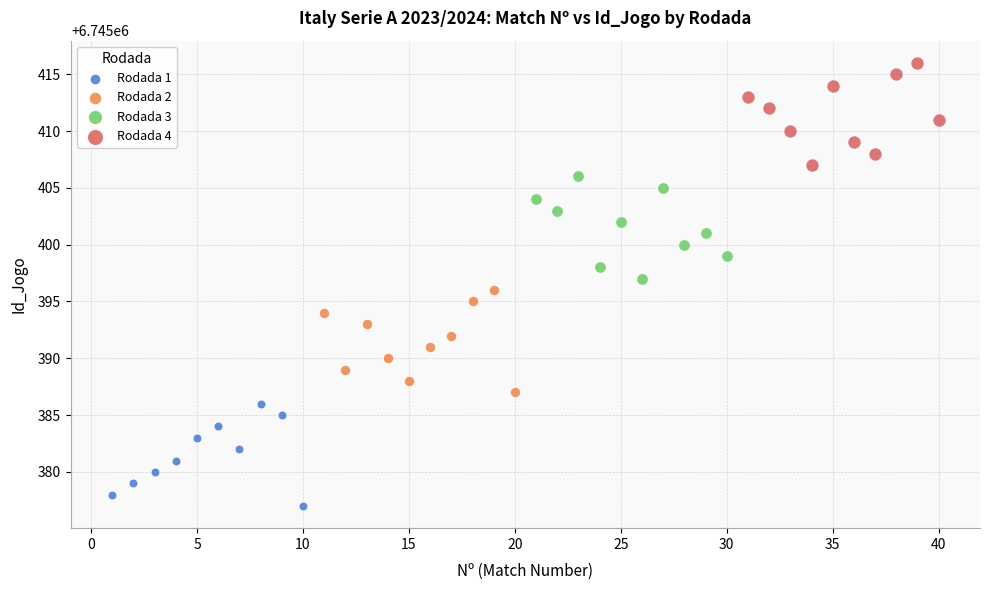

Which series reaches the minimum Y coordinate?

Rodada 1